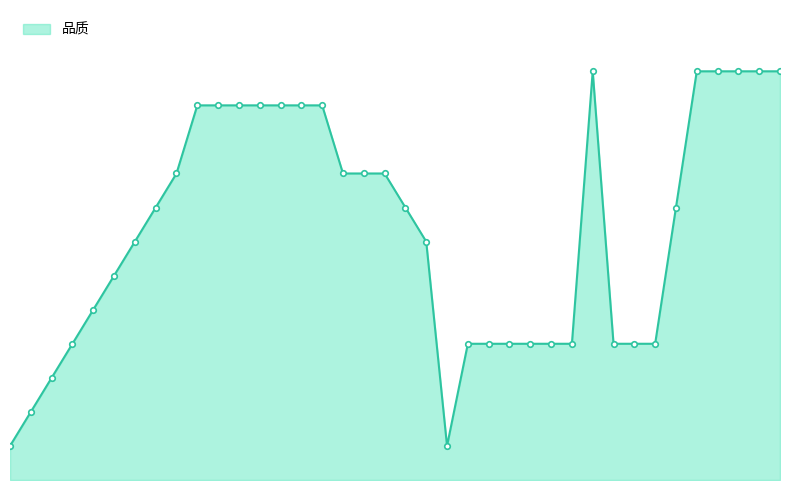

What is the difference between the maximum and minimum values?

11